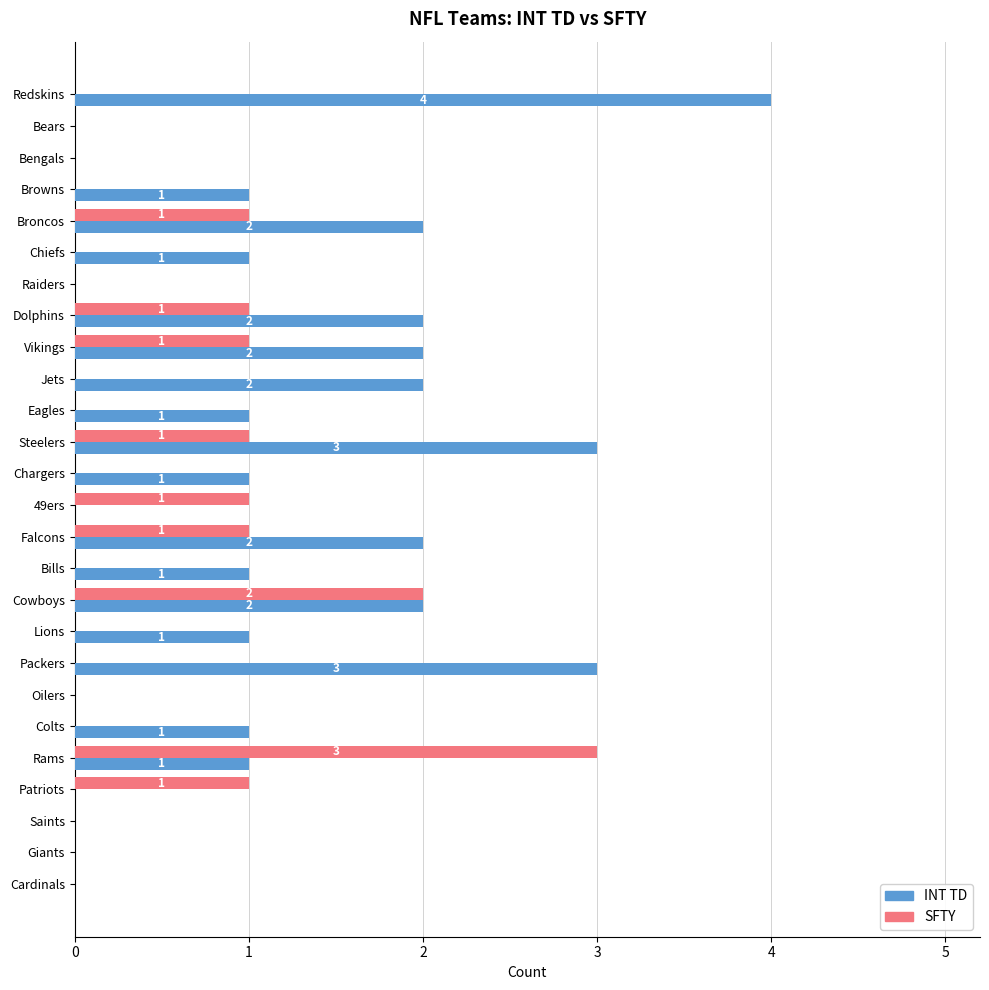

Which label corresponds to the largest value in the chart?

Redskins